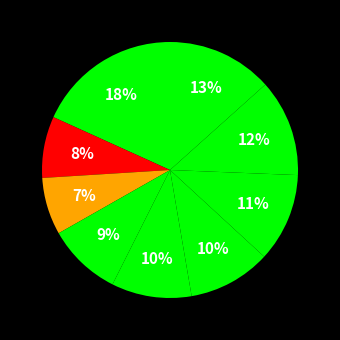

How many slices are in this pie chart?

9